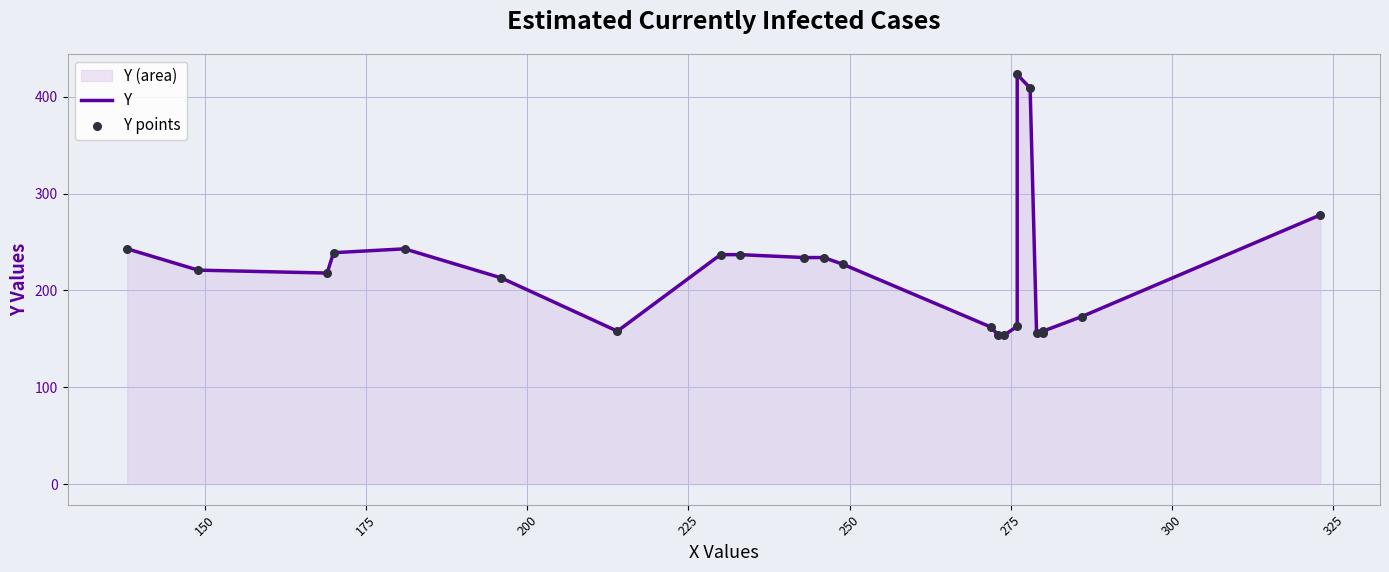

Which series reaches the minimum Y coordinate?

Y